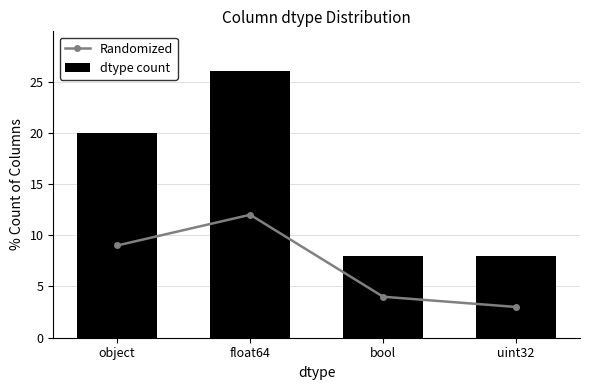

What position from the right is bool?

2